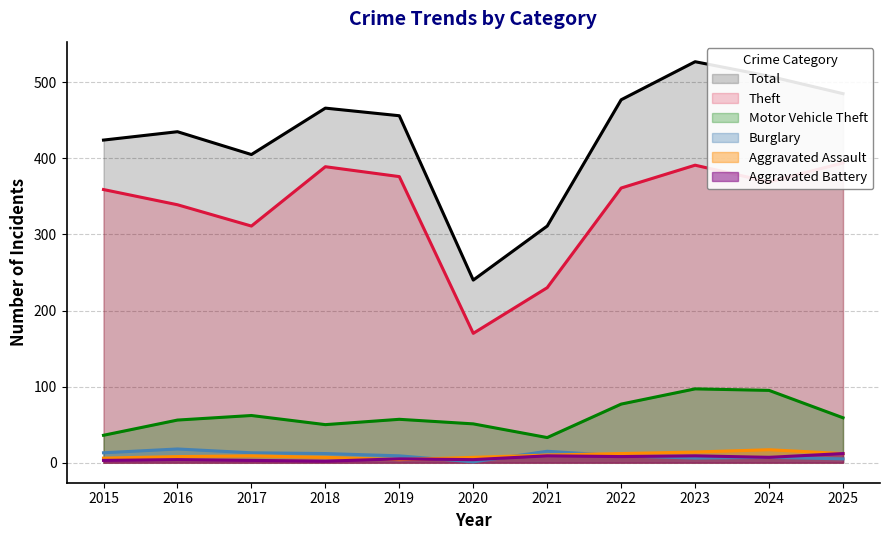

How many lines are shown in the chart?

6